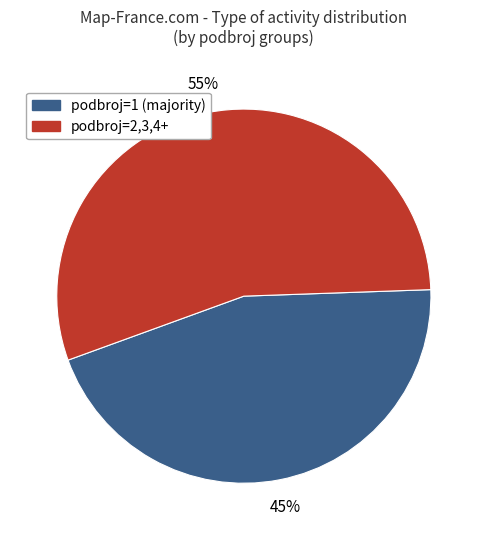

Is there a majority slice in this chart?

Yes